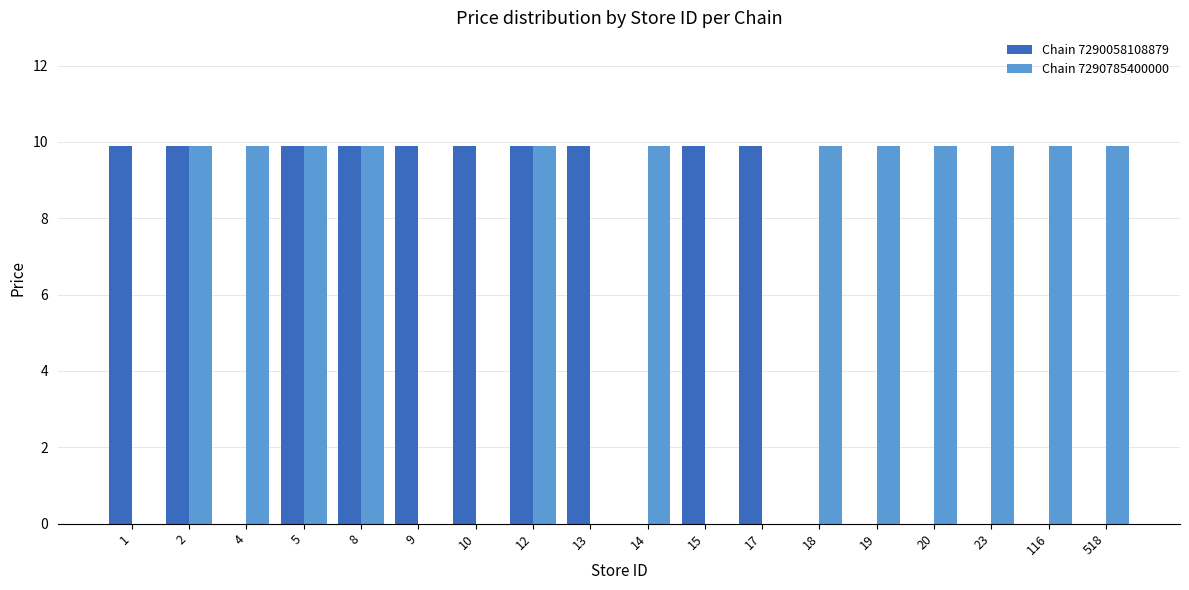

Are the bars grouped side by side (vs. stacked)?

Yes